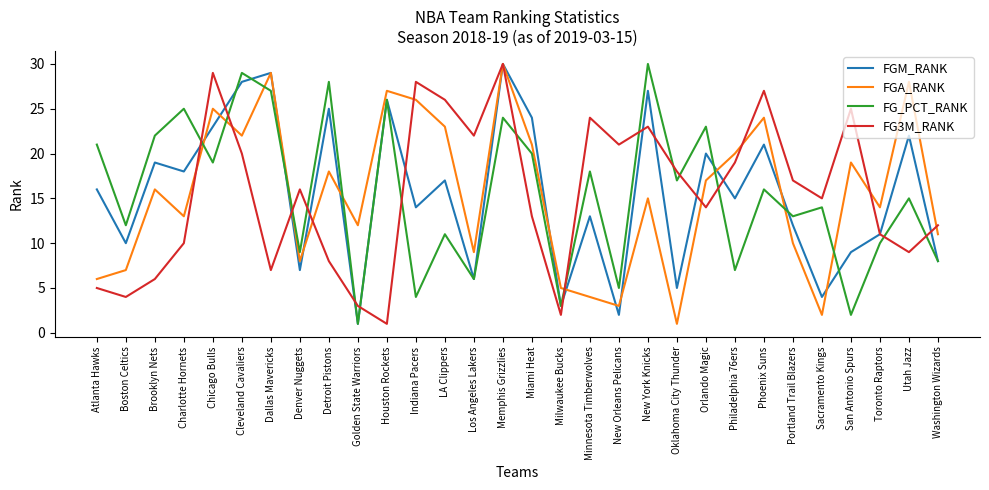

True or false: FG3M_RANK has more than 1 points higher than both neighbors.

True